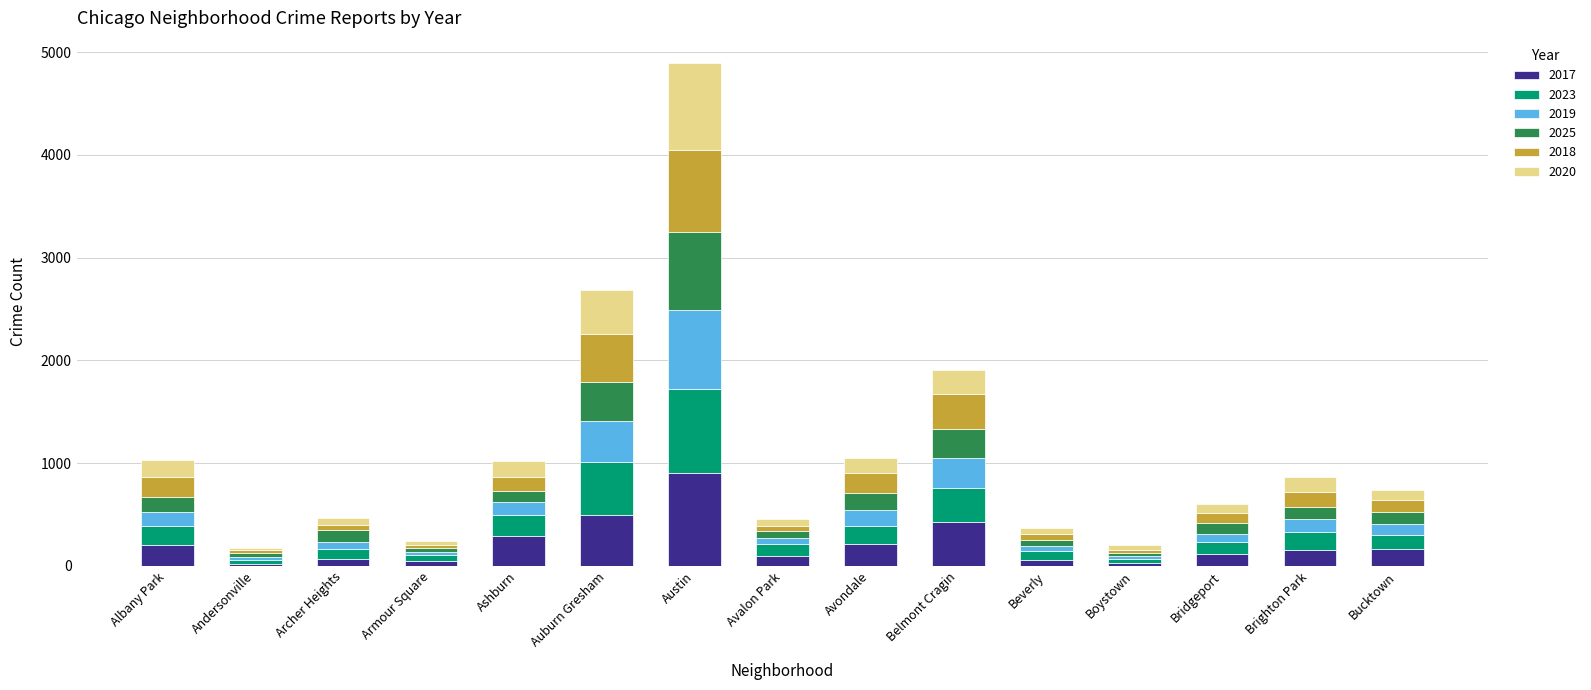

What is the total value across all series at Ashburn?

1024